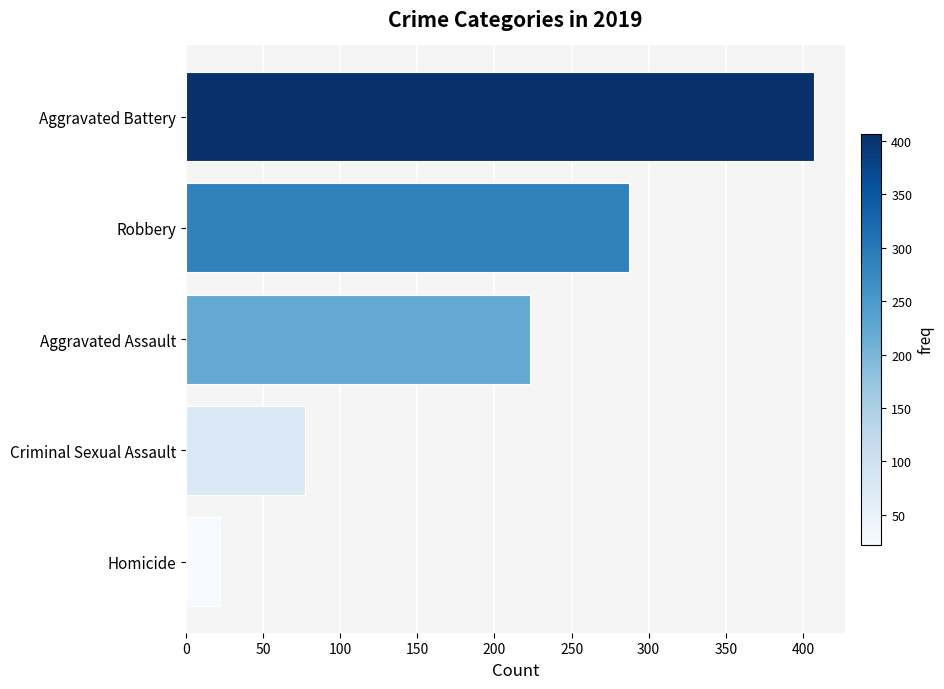

List the labels in order of value, largest first.

Aggravated Battery, Robbery, Aggravated Assault, Criminal Sexual Assault, Homicide